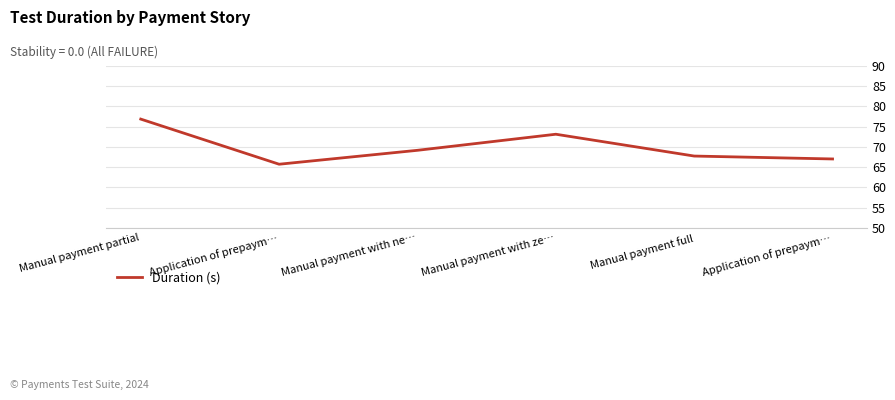

True or false: the data shows 65.7 at Application of prepaym….

True